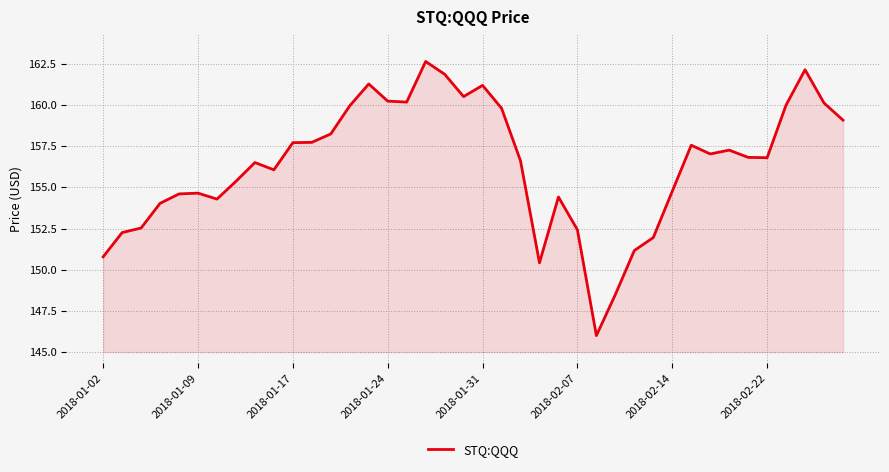

What is the minimum value shown in the chart?

146.0